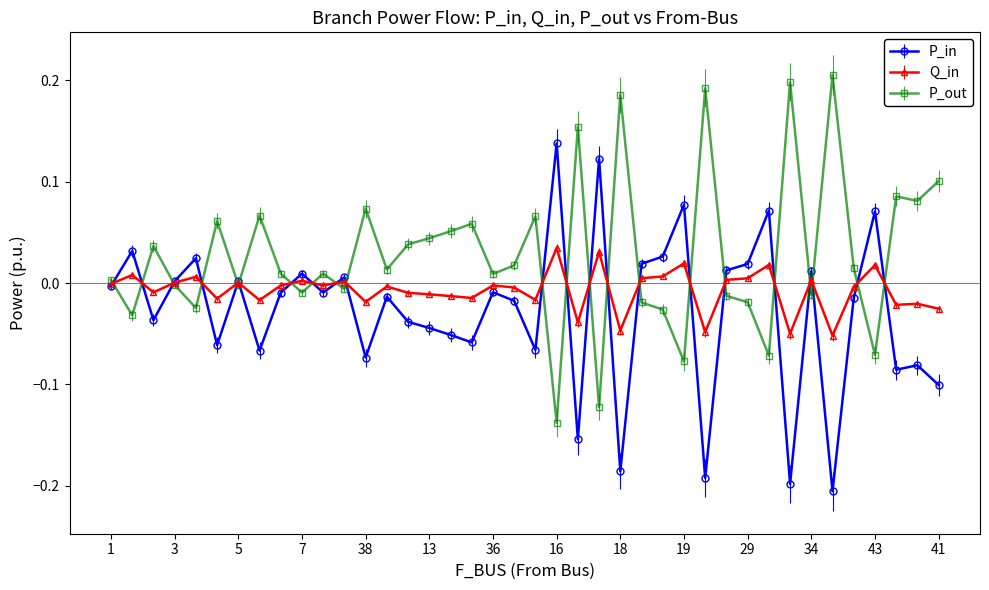

True or false: Q_in has more than 1 points higher than both neighbors.

True